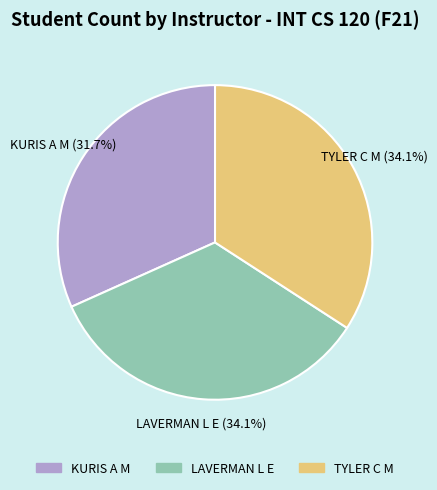

Count the number of slices in the pie.

3